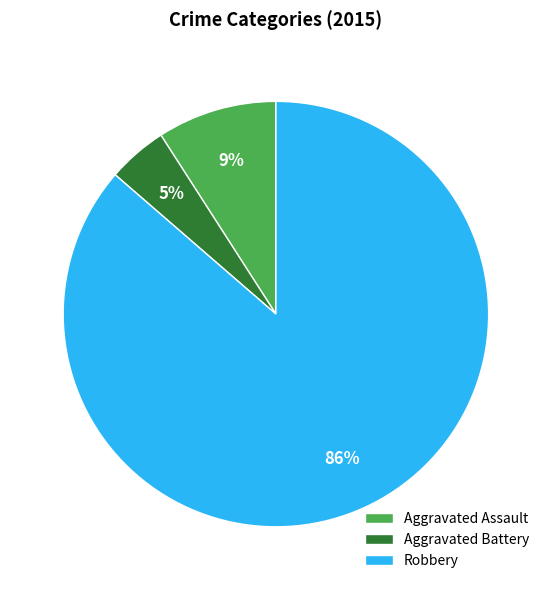

To the nearest percent, what is the combined percentage of Aggravated Assault and Aggravated Battery?

14%